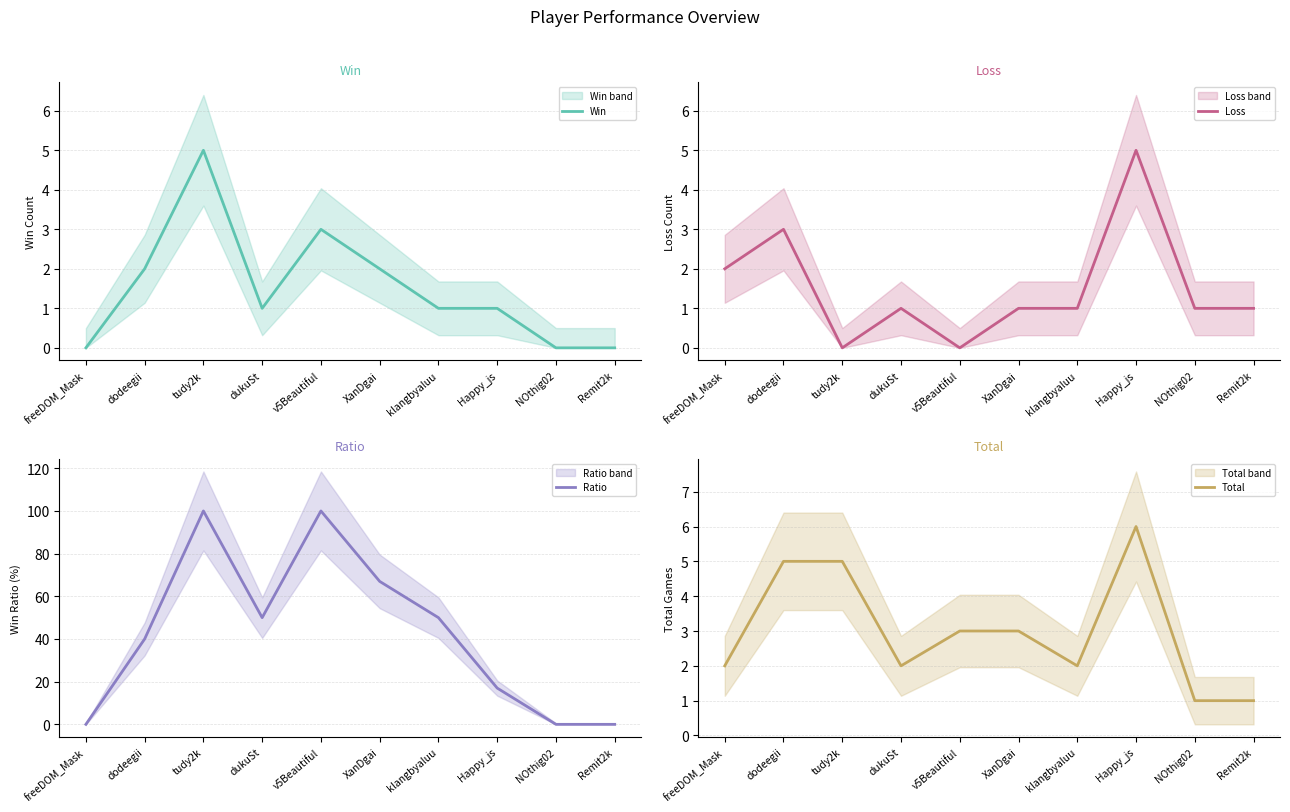

Which has a higher value, v5Beautiful or tudy2k?

tudy2k